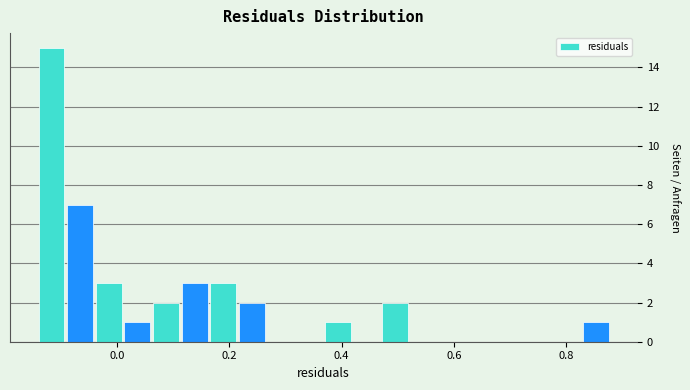

Around what value on the x-axis is the tallest bar? Give the approximate position of its centre, as read against the axis.

-0.12